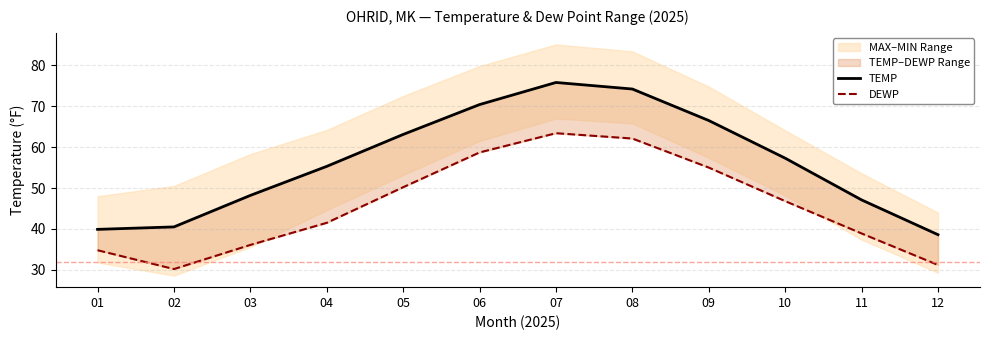

Which series has the largest range (max minus min)?

TEMP